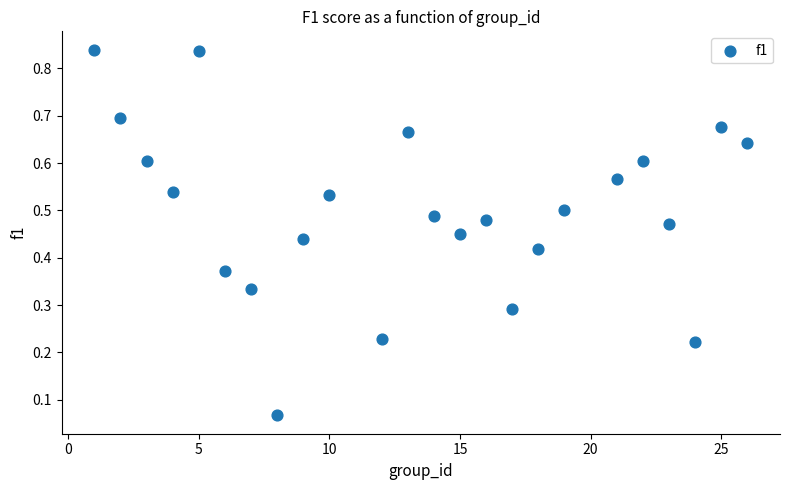

What is the range of X values (max minus min)?

25.0